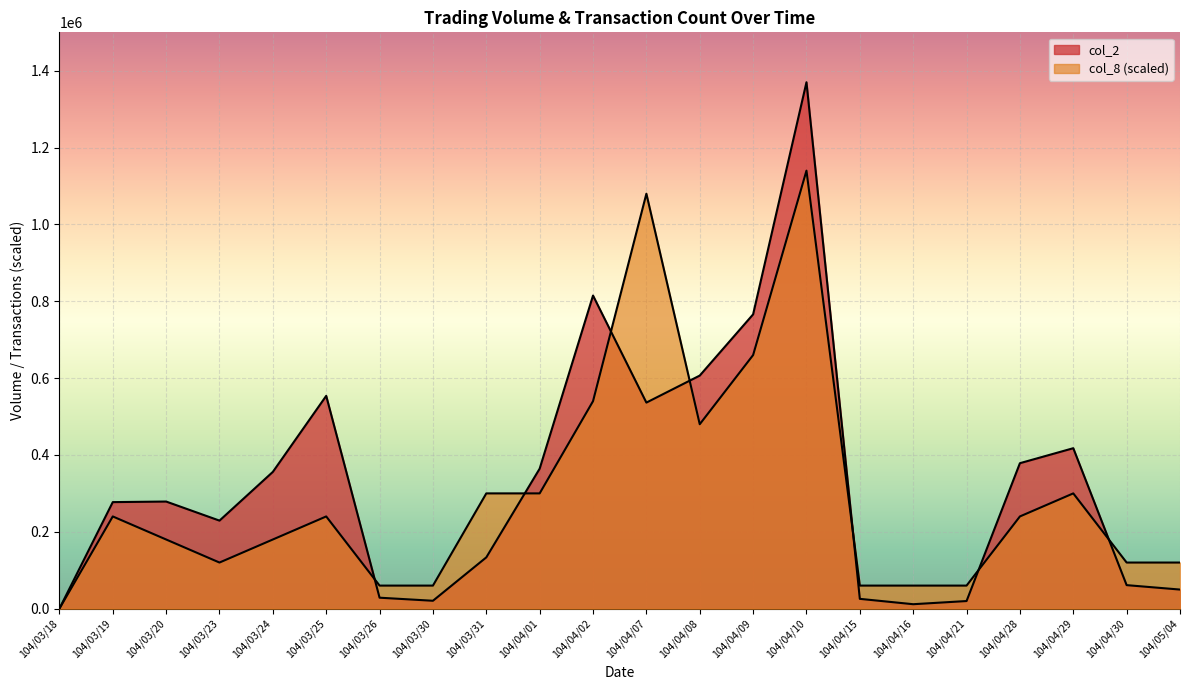

Reading right to left, transcribe all the data shown in this chart.

col_2: 49670	61200	417600	378610	19800	11550	25500	1370070	765960	606620	536320	814900	364360	133460	20520	28500	553880	356000	229120	278780	277280	0
col_8: 120000	120000	300000	240000	60000	60000	60000	1140000	660000	480000	1080000	540000	300000	300000	60000	60000	240000	180000	120000	180000	240000	0